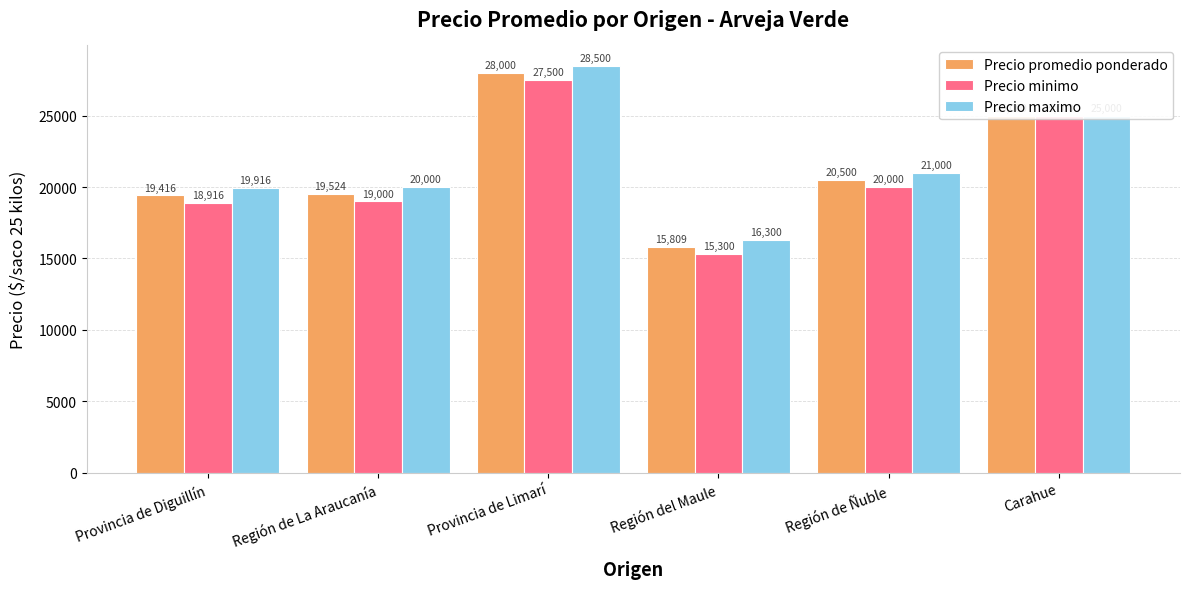

At how many categories does at least one series exceed 26796?

1